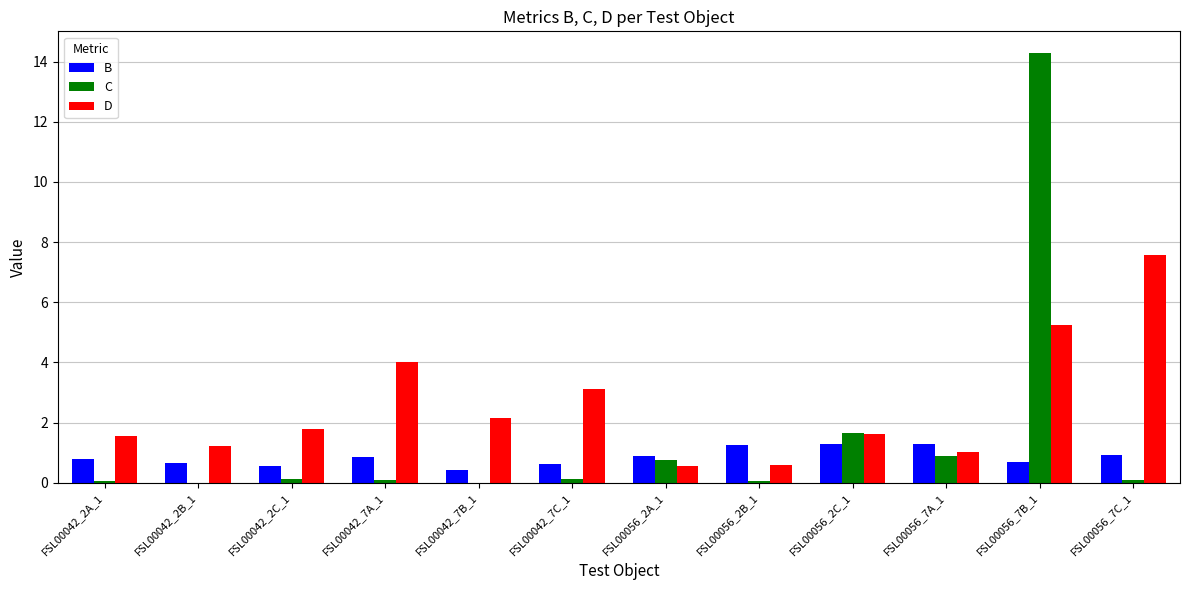

Is the value of C at FSL00042_7A_1 greater than the value of D at FSL00056_7C_1?

No